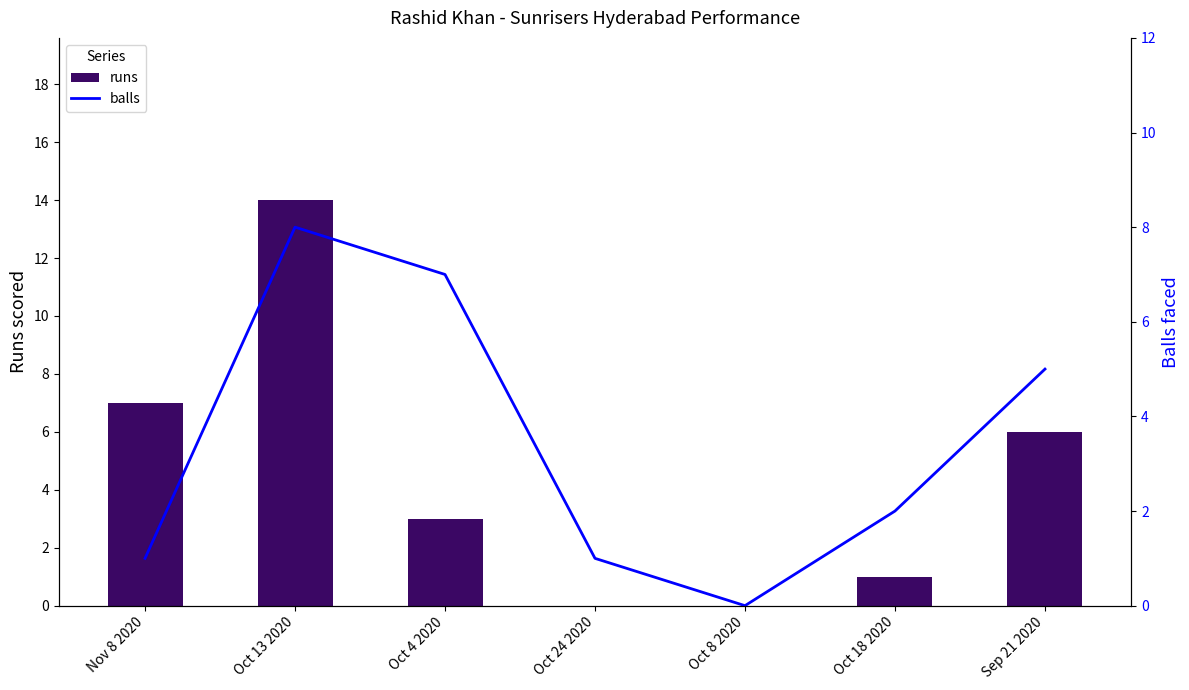

Rank the series by their average value, from lowest to highest.

balls, runs